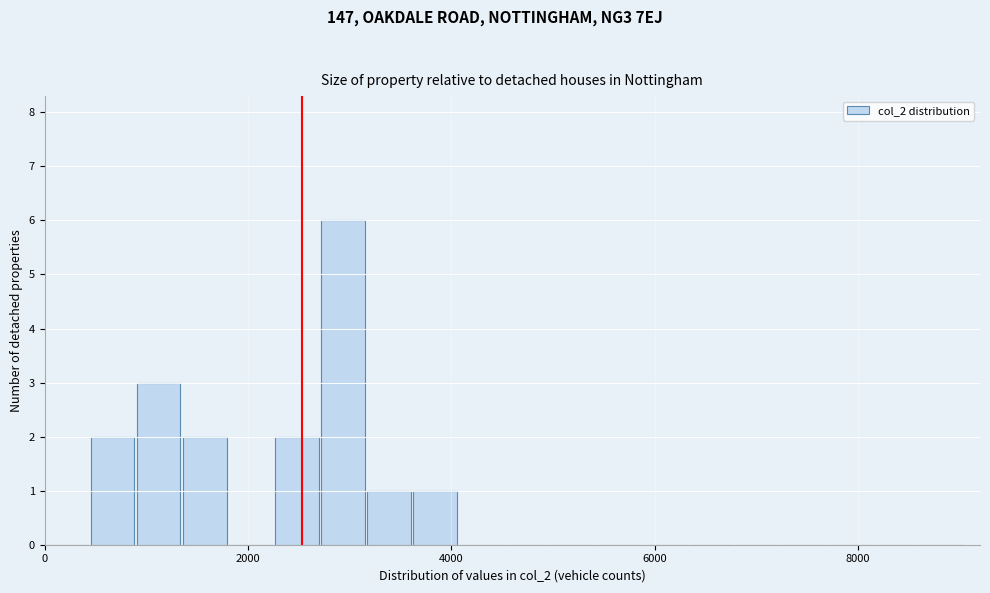

Around what value on the x-axis is the tallest bar? Give the approximate position of its centre, as read against the axis.

3000